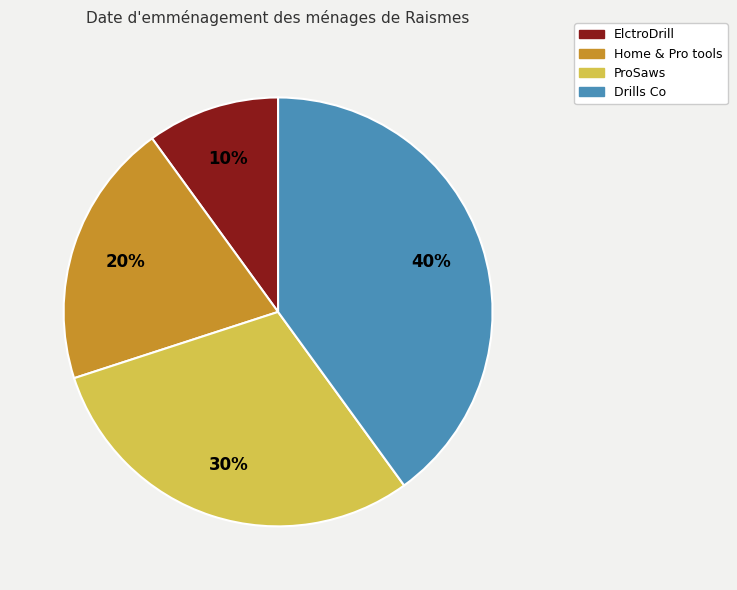

Is the sum of ProSaws and Drills Co greater than half?

Yes